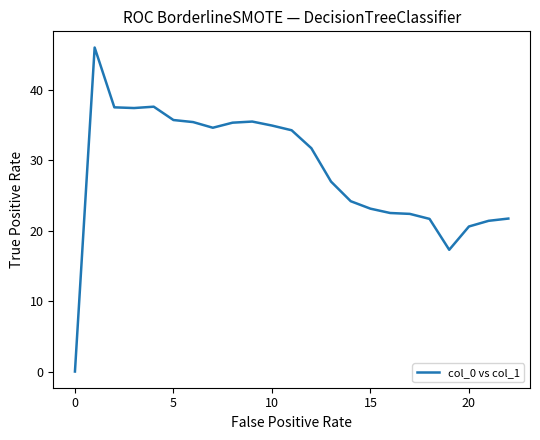

What is the difference between the maximum and minimum values?

46.0